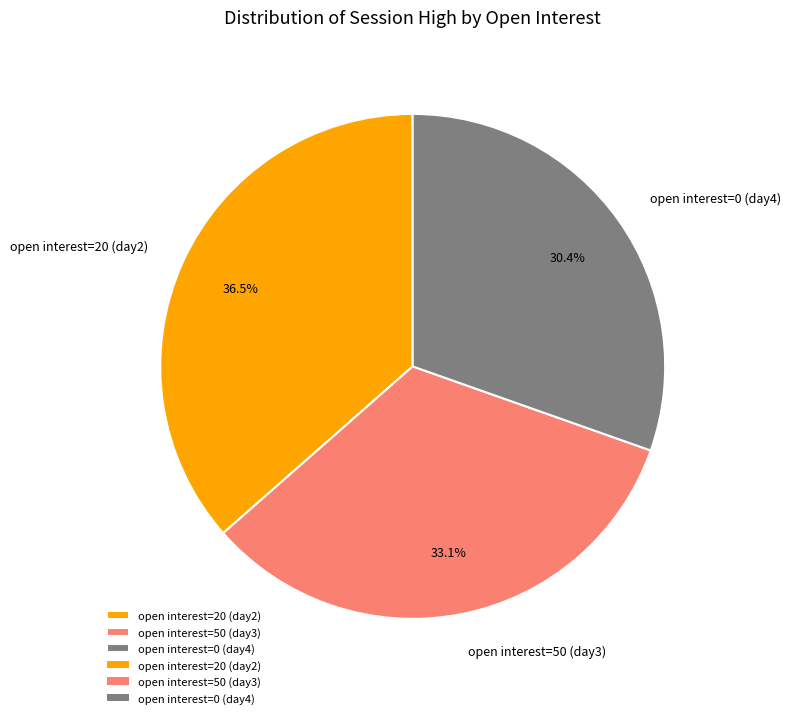

What percentage is NOT represented by open interest=0 (day4)?

69.6%